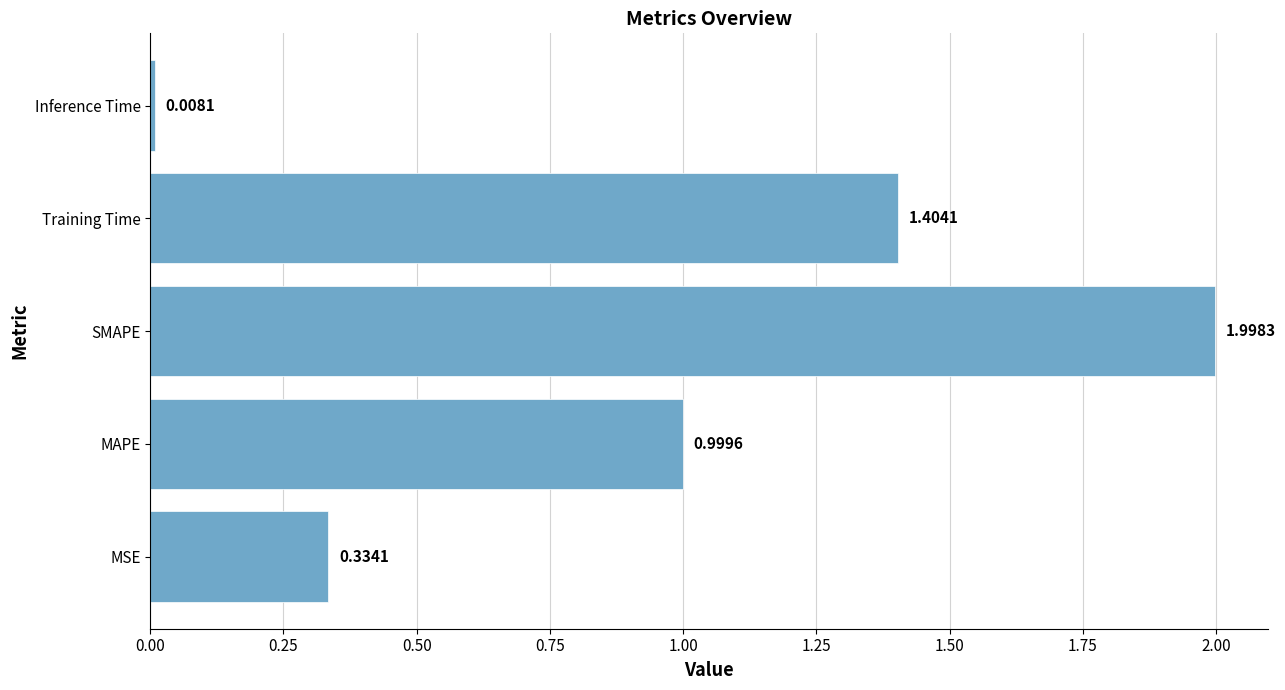

Rank the categories by value from lowest to highest.

Inference Time, MSE, MAPE, Training Time, SMAPE